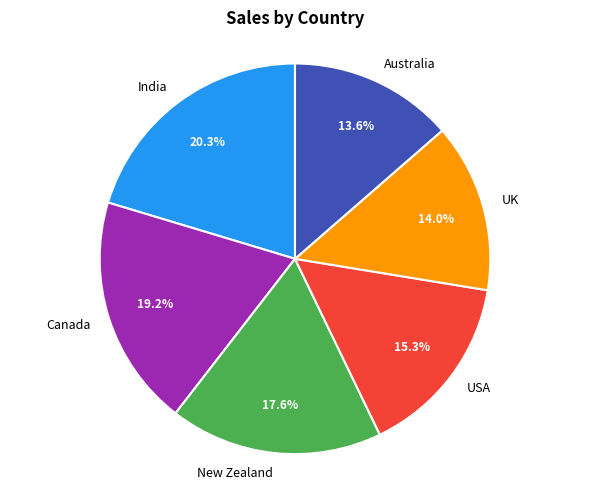

How many segments does this pie chart have?

6